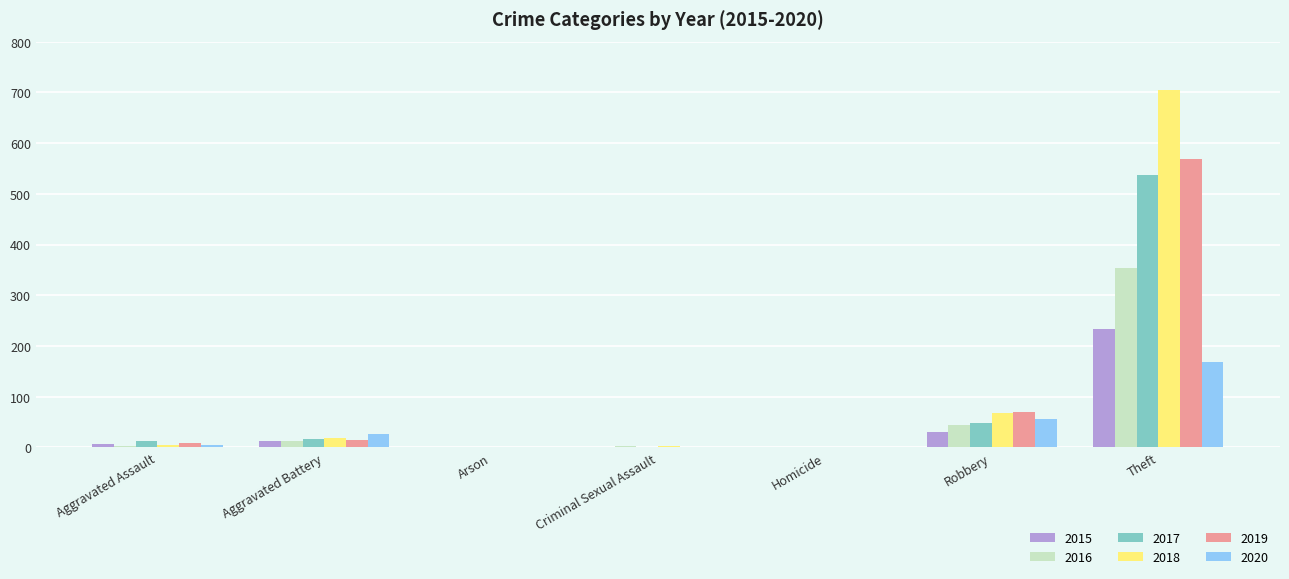

Which series has the largest range (max minus min)?

2018